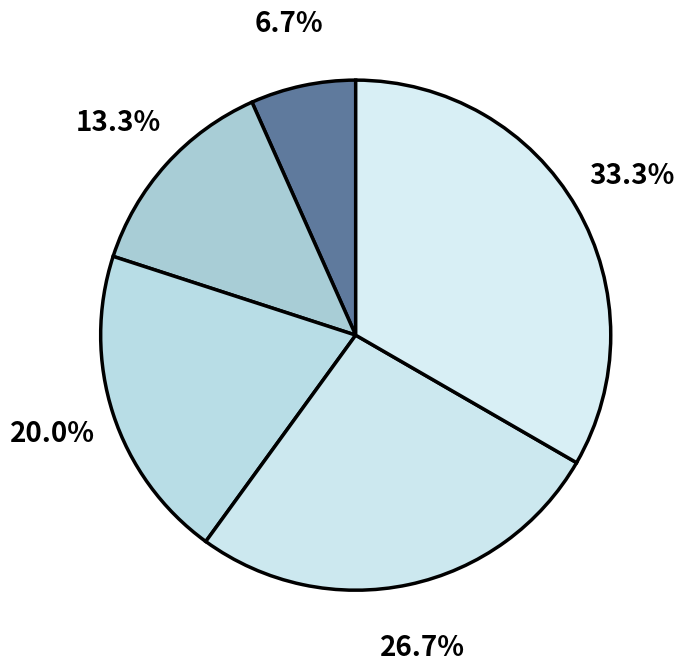

How many slices are in this pie chart?

5